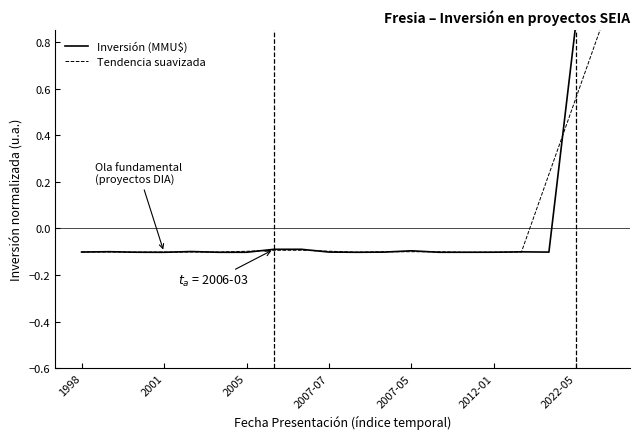

List the series in order of their overall mean, lowest first.

Tendencia suavizada, Inversión (MMU$)